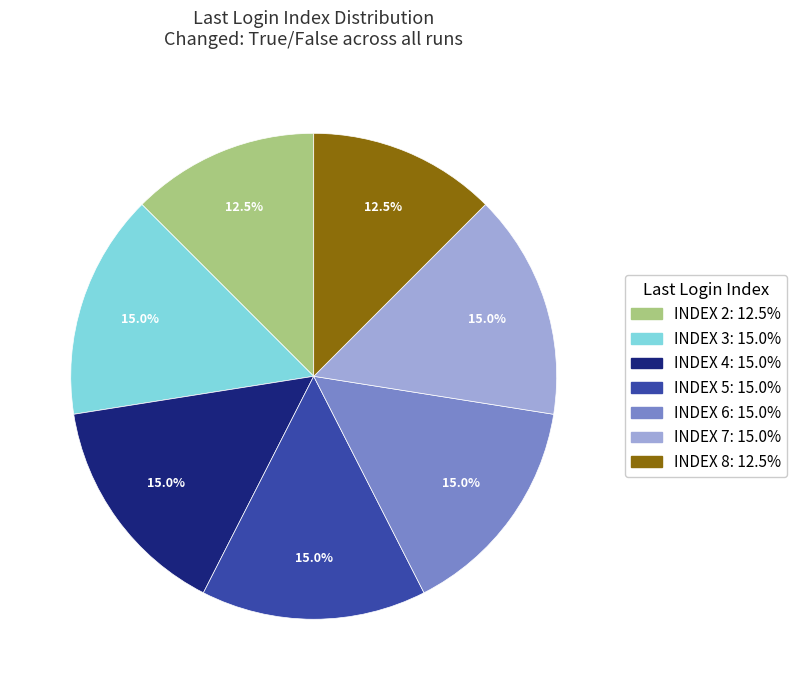

Is there any slice that represents more than half of the pie?

No